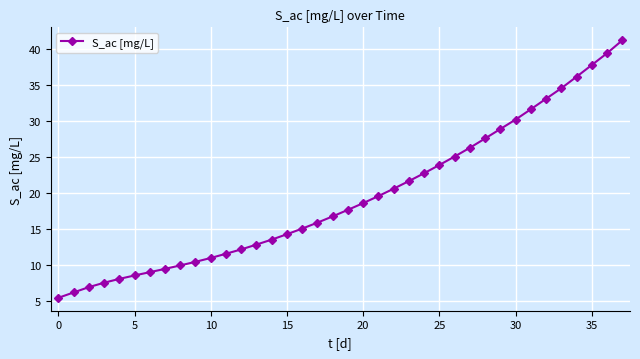

What is the difference between the second highest and second lowest values?

33.2